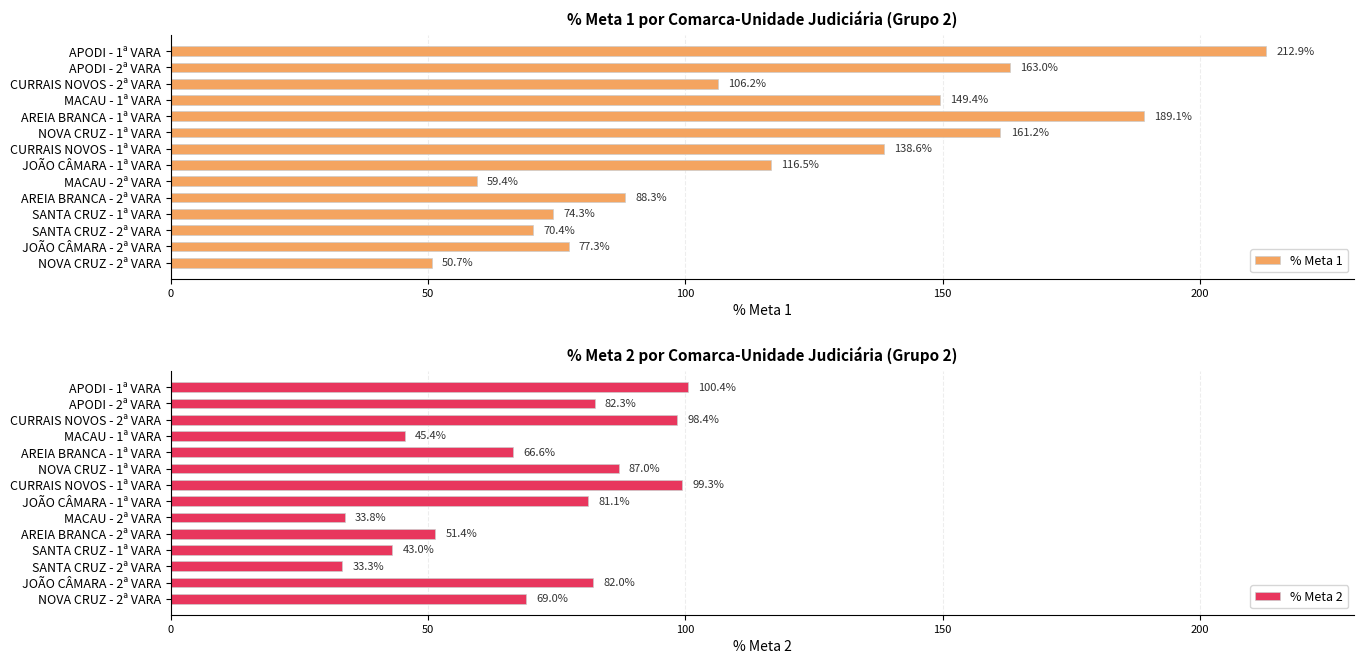

Is it true that % Meta 2 equals 81.1 at JOÃO CÂMARA - 1ª VARA?

True